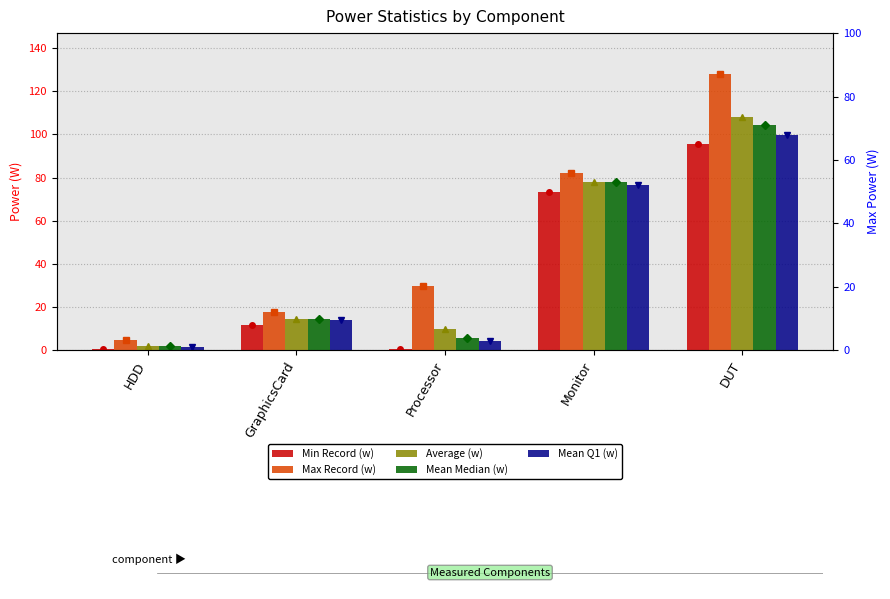

Are the bars horizontal?

No